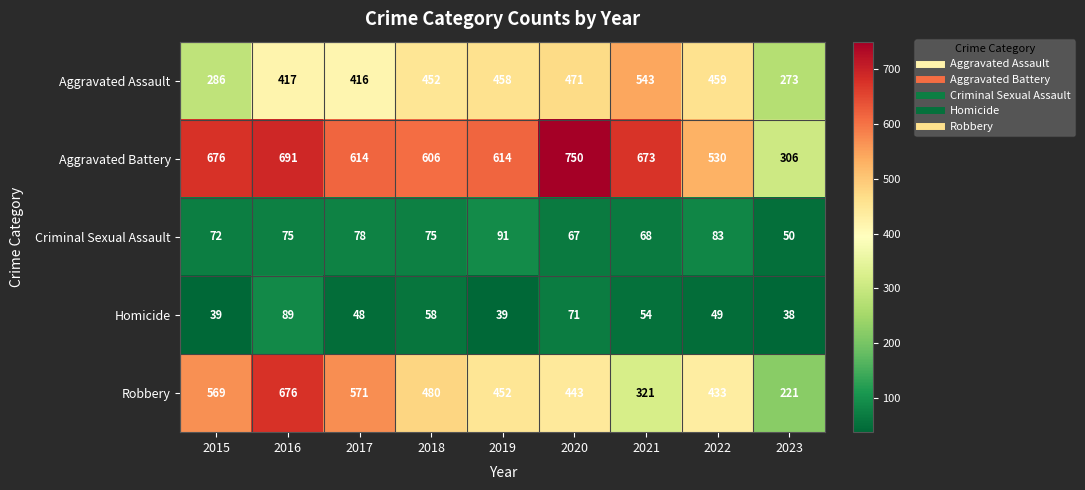

Which category has the highest value across all series?

2020